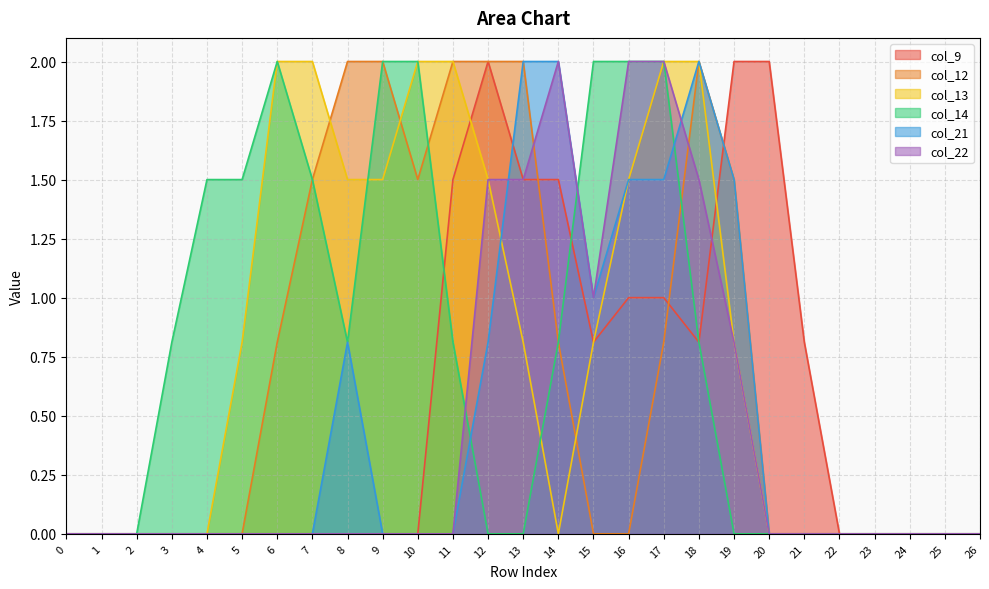

Reading left to right, list all the values displayed in this chart.

col_9: 0=0.0	1=0.0	2=0.0	3=0.0	4=0.0	5=0.0	6=0.0	7=0.0	8=0.0	9=0.0	10=0.0	11=1.5	12=2.0	13=1.5	14=1.5	15=0.8	16=1.0	17=1.0	18=0.8	19=2.0	20=2.0	21=0.8	22=0.0	23=0.0	24=0.0	25=0.0	26=0.0
col_12: 0=0.0	1=0.0	2=0.0	3=0.0	4=0.0	5=0.0	6=0.8	7=1.5	8=2.0	9=2.0	10=1.5	11=2.0	12=2.0	13=2.0	14=0.8	15=0.0	16=0.0	17=0.8	18=2.0	19=1.5	20=0.0	21=0.0	22=0.0	23=0.0	24=0.0	25=0.0	26=0.0
col_13: 0=0.0	1=0.0	2=0.0	3=0.0	4=0.0	5=0.8	6=2.0	7=2.0	8=1.5	9=1.5	10=2.0	11=2.0	12=1.5	13=0.8	14=0.0	15=0.8	16=1.5	17=2.0	18=2.0	19=0.8	20=0.0	21=0.0	22=0.0	23=0.0	24=0.0	25=0.0	26=0.0
col_14: 0=0.0	1=0.0	2=0.0	3=0.8	4=1.5	5=1.5	6=2.0	7=1.5	8=0.8	9=2.0	10=2.0	11=0.8	12=0.0	13=0.0	14=0.8	15=2.0	16=2.0	17=2.0	18=0.8	19=0.0	20=0.0	21=0.0	22=0.0	23=0.0	24=0.0	25=0.0	26=0.0
col_21: 0=0.0	1=0.0	2=0.0	3=0.0	4=0.0	5=0.0	6=0.0	7=0.0	8=0.8	9=0.0	10=0.0	11=0.0	12=0.8	13=2.0	14=2.0	15=1.0	16=1.5	17=1.5	18=2.0	19=1.5	20=0.0	21=0.0	22=0.0	23=0.0	24=0.0	25=0.0	26=0.0
col_22: 0=0.0	1=0.0	2=0.0	3=0.0	4=0.0	5=0.0	6=0.0	7=0.0	8=0.0	9=0.0	10=0.0	11=0.0	12=1.5	13=1.5	14=2.0	15=1.0	16=2.0	17=2.0	18=1.5	19=0.8	20=0.0	21=0.0	22=0.0	23=0.0	24=0.0	25=0.0	26=0.0